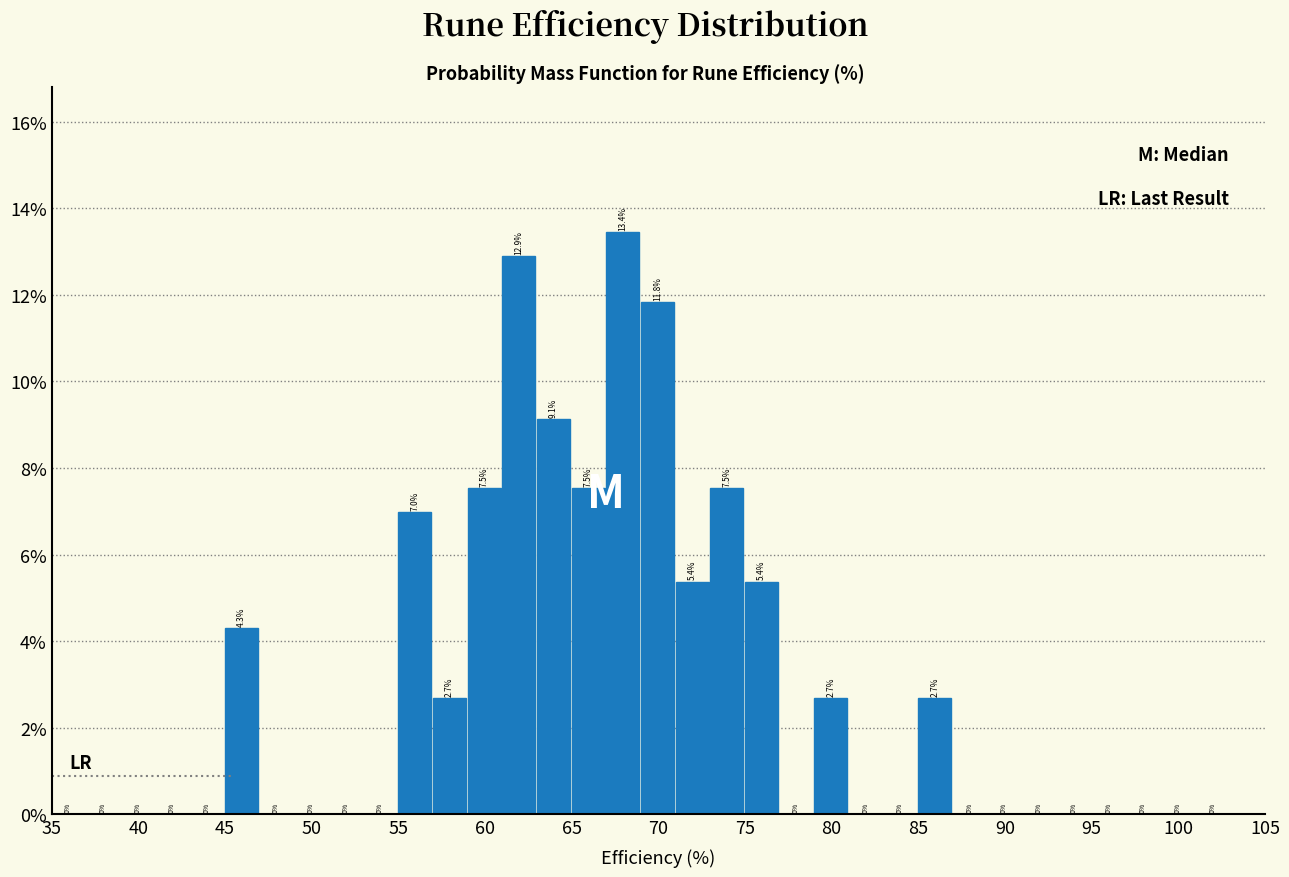

What is the height of the bar covering 61 to 63 on the x-axis?

12.9